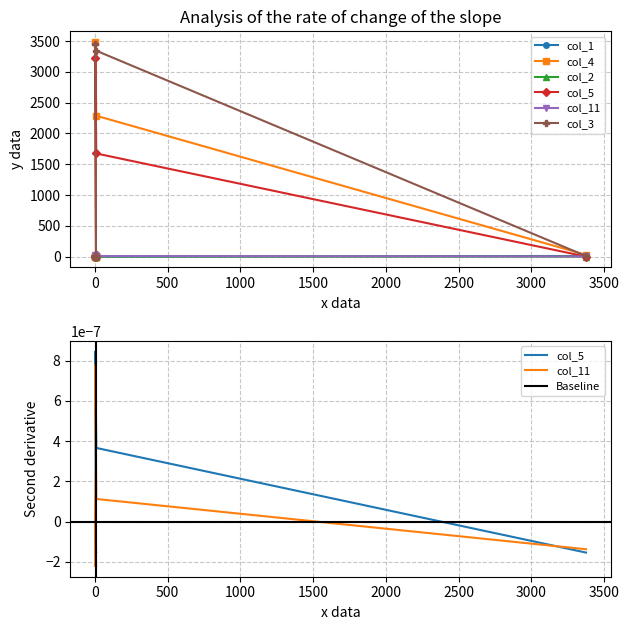

Where is the first local maximum for col_1?

3